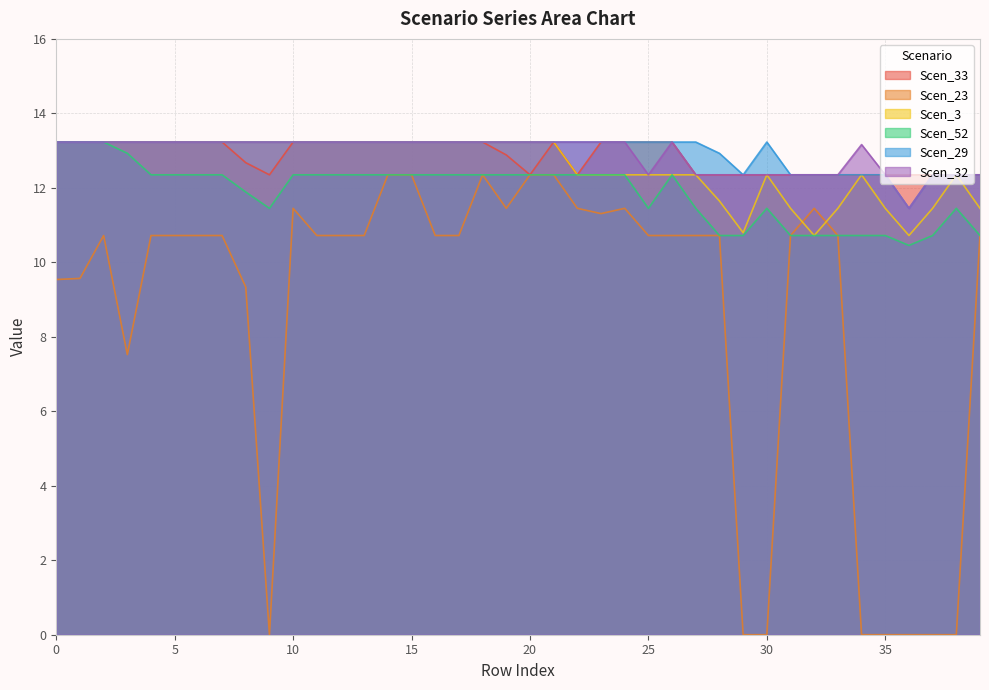

At how many categories does at least one series exceed 6?

40